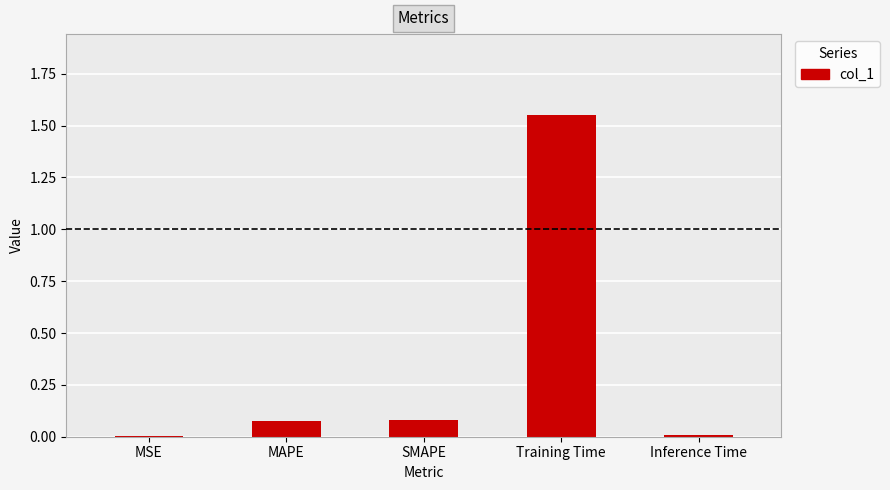

What is the sum of all values?

1.7